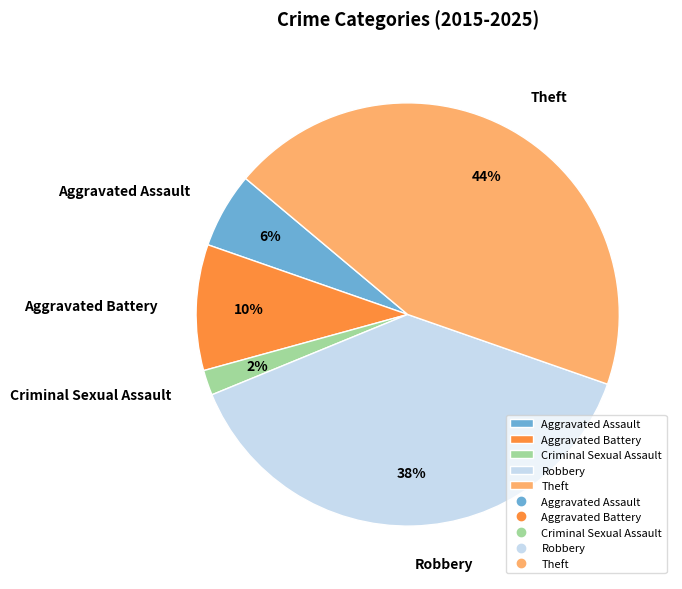

Is it true that Theft is 44% of the pie?

True